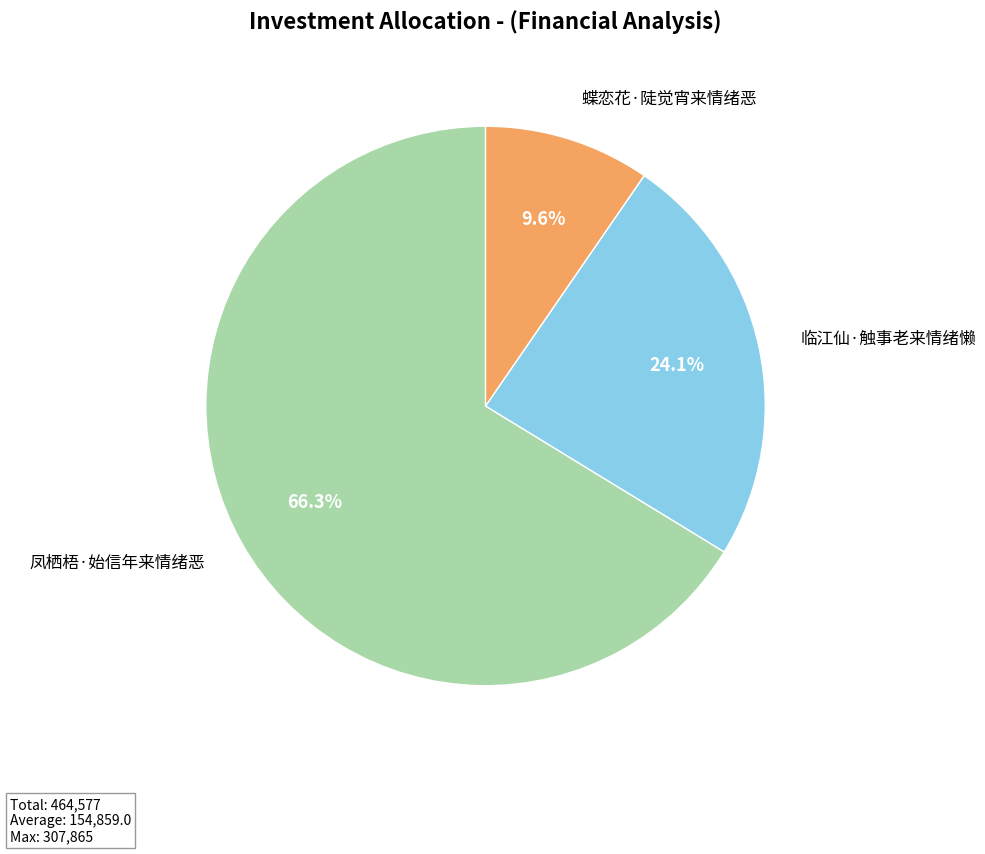

How many segments does this pie chart have?

3